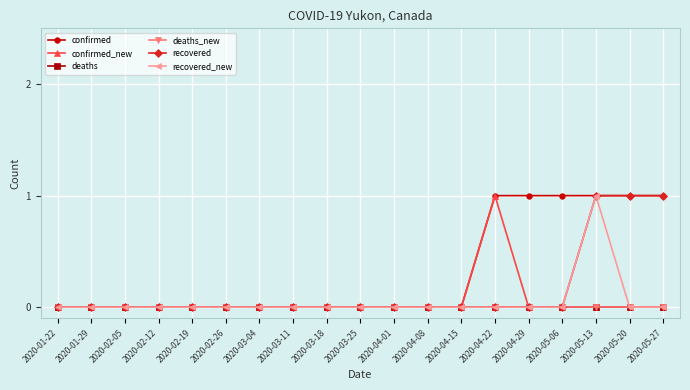

List the labels in order of deaths_new value, largest first.

2020-01-22, 2020-01-29, 2020-02-05, 2020-02-12, 2020-02-19, 2020-02-26, 2020-03-04, 2020-03-11, 2020-03-18, 2020-03-25, 2020-04-01, 2020-04-08, 2020-04-15, 2020-04-22, 2020-04-29, 2020-05-06, 2020-05-13, 2020-05-20, 2020-05-27